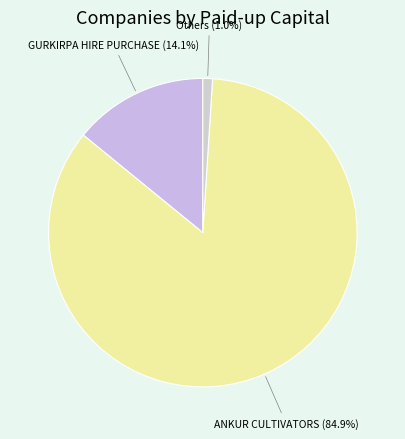

Which category has the biggest portion of the pie?

ANKUR CULTIVATORS